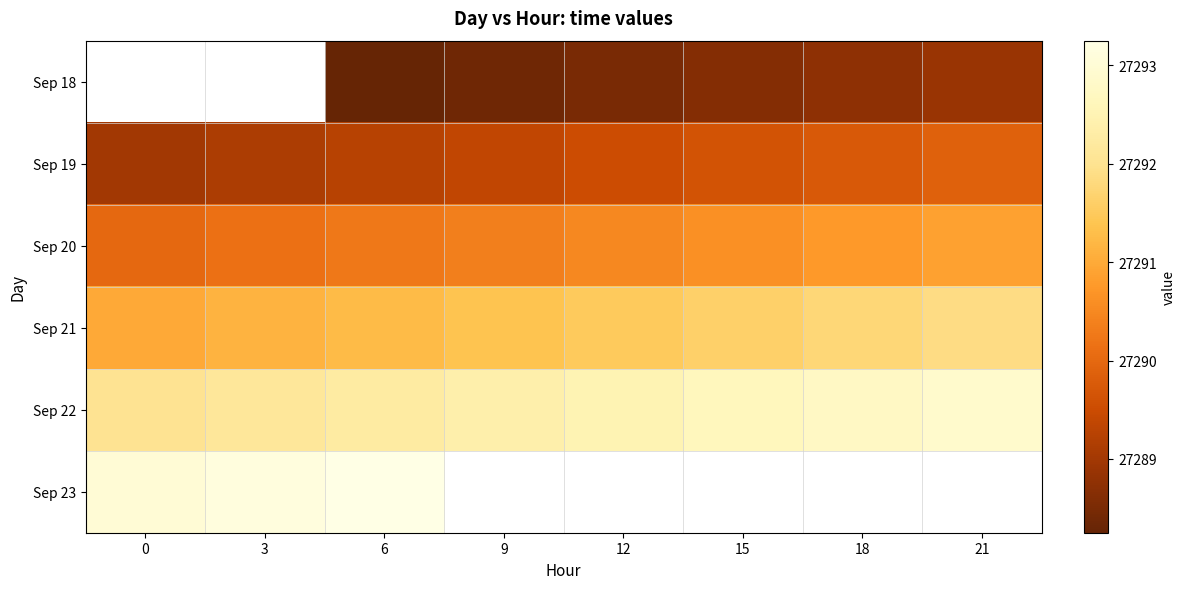

Read the Sep 20 value at 0.

27290.0